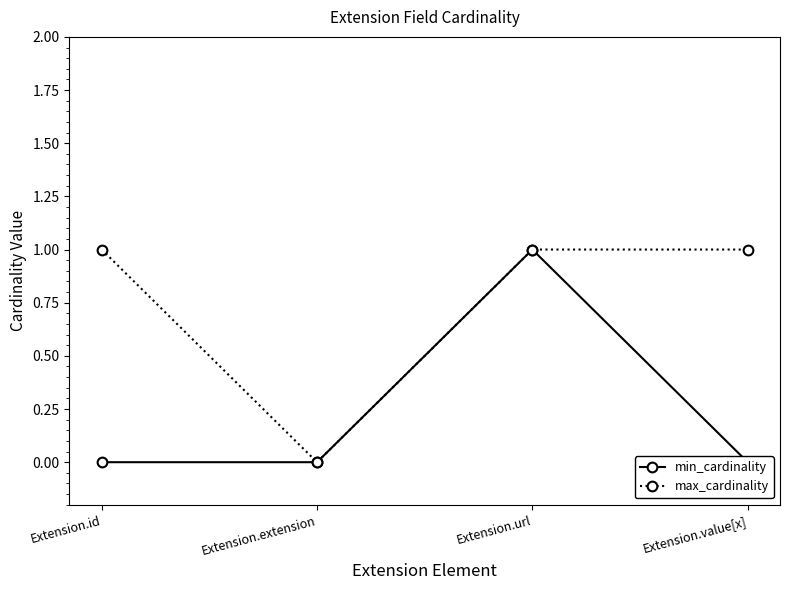

Rank the categories by max_cardinality value from highest to lowest.

Extension.id, Extension.url, Extension.value[x], Extension.extension